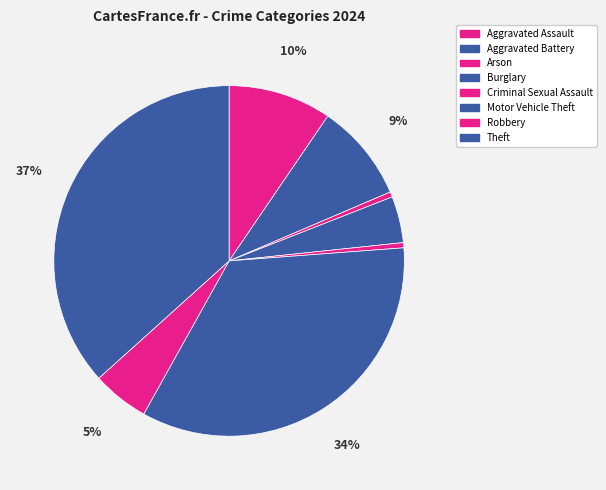

Which has a higher value, Arson or Robbery?

Robbery